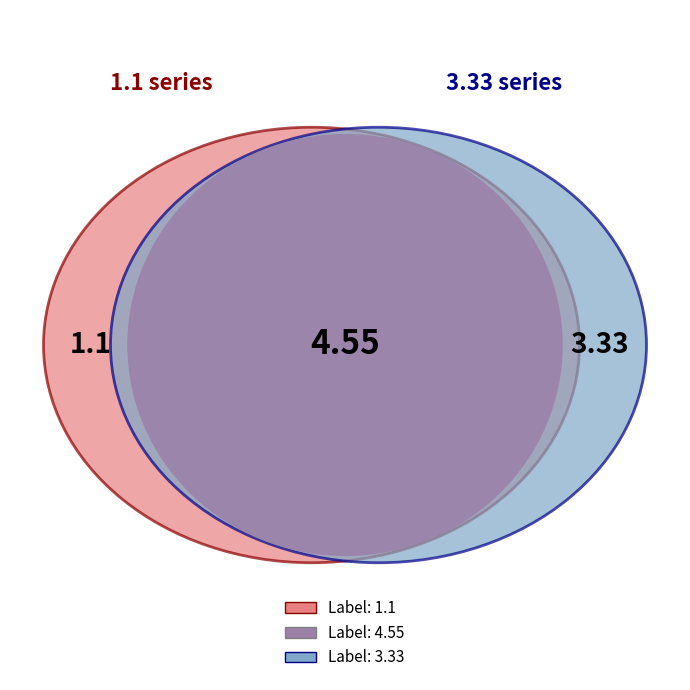

What portion of the pie excludes 3.33?

62.9%